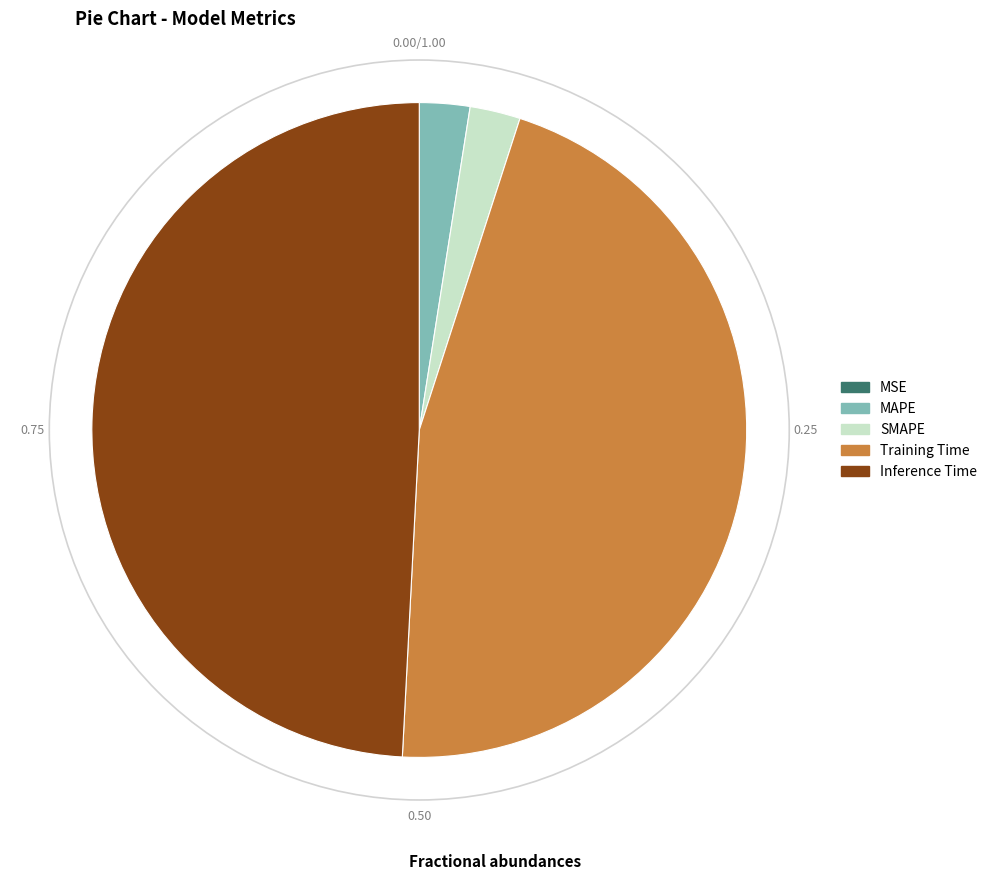

Is there any slice that represents more than half of the pie?

No